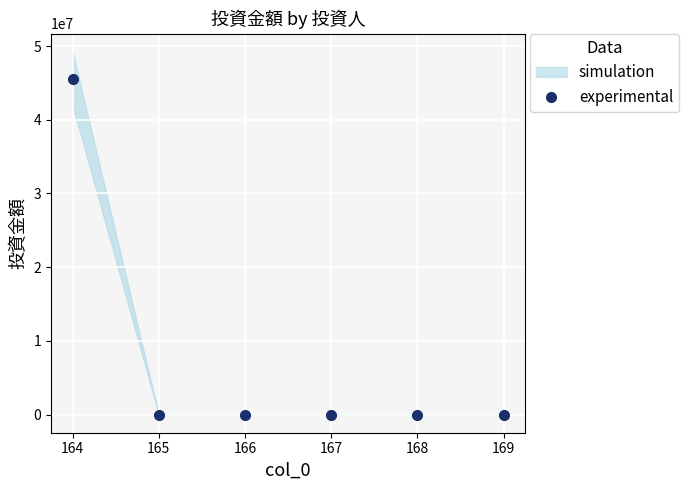

True or false: there are more than 1 points higher than both neighbors.

False